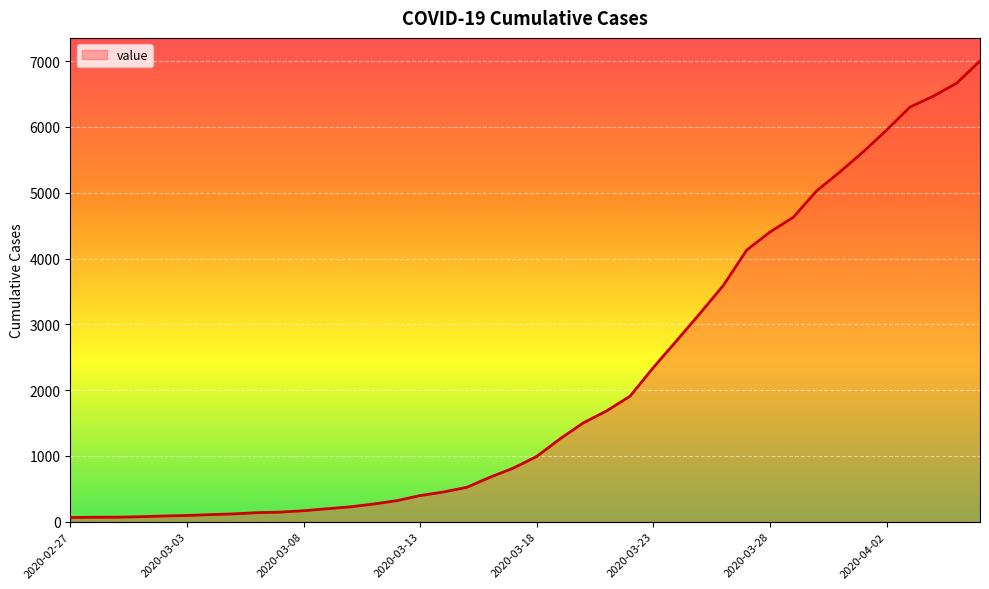

What is the greatest value displayed?

7004